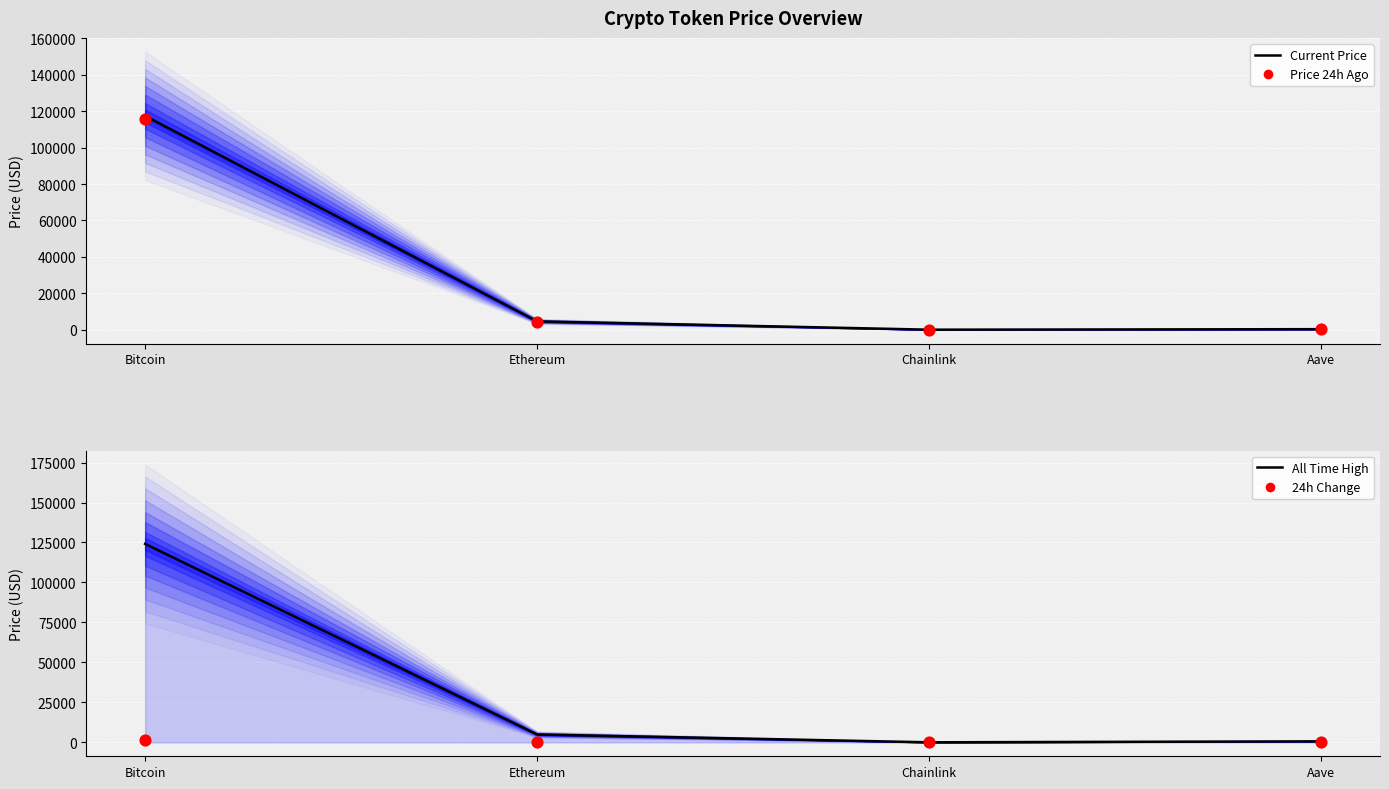

Is the value of Price 24h Ago at Chainlink greater than the value of Current Price at Chainlink?

No